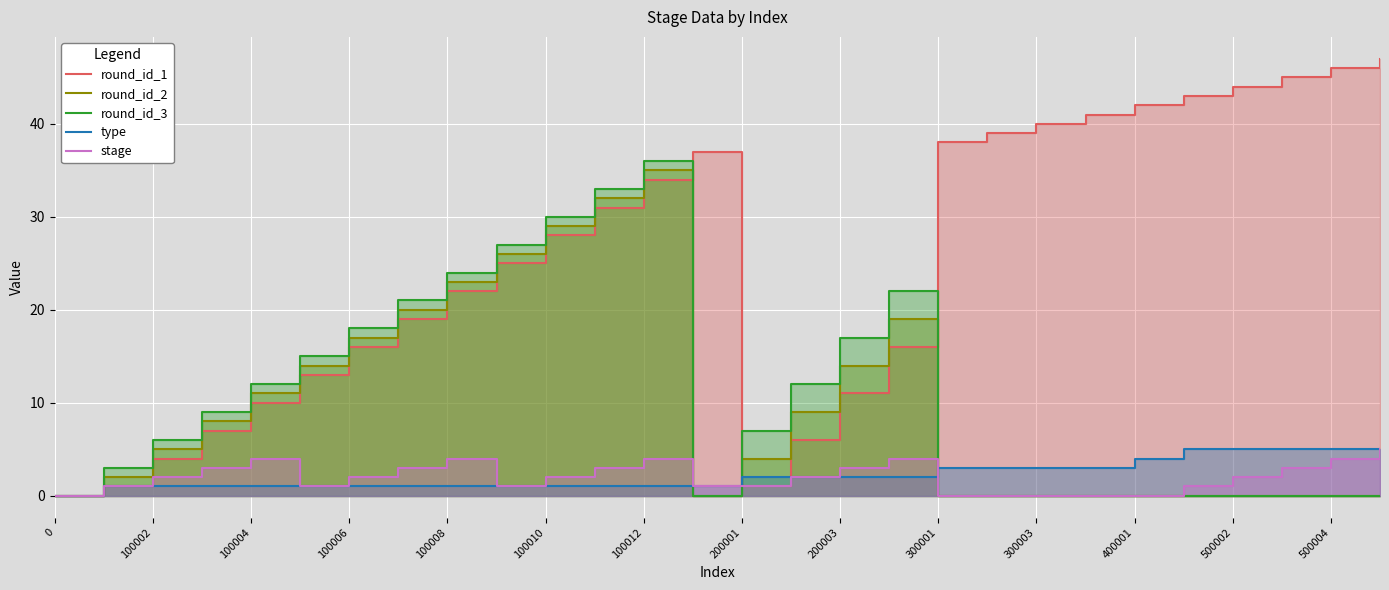

Where is type nearest to the value 2?

200001